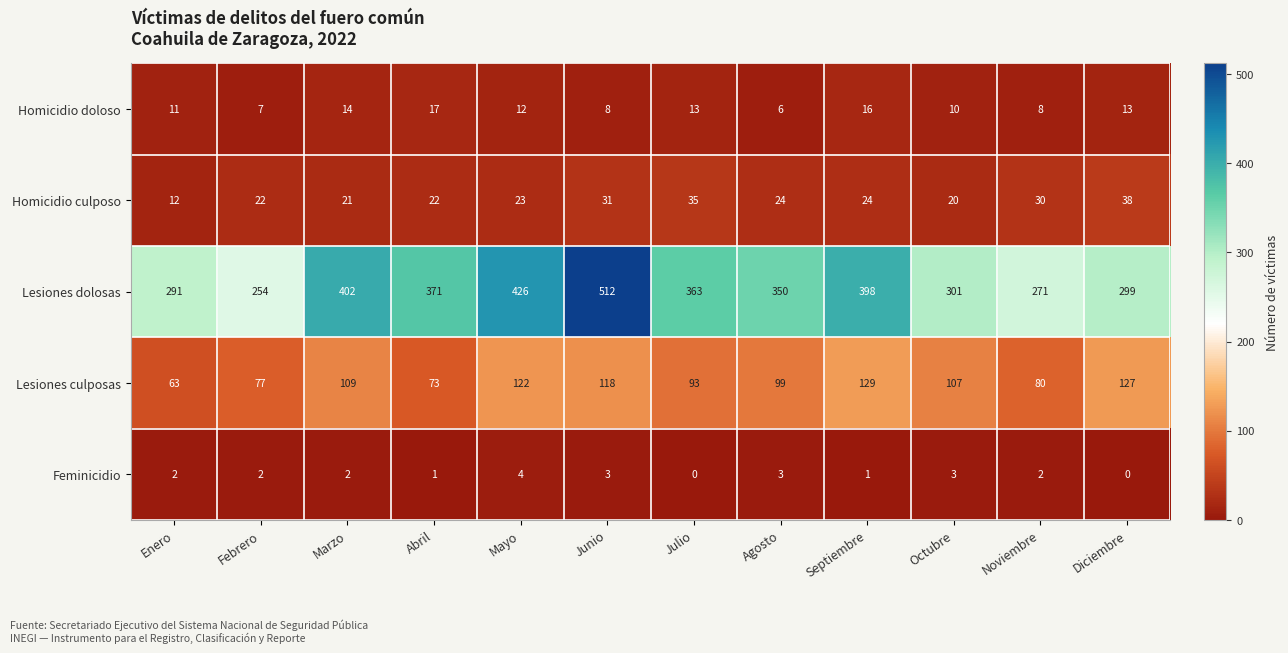

At which category does the chart reach its peak across all series?

Junio